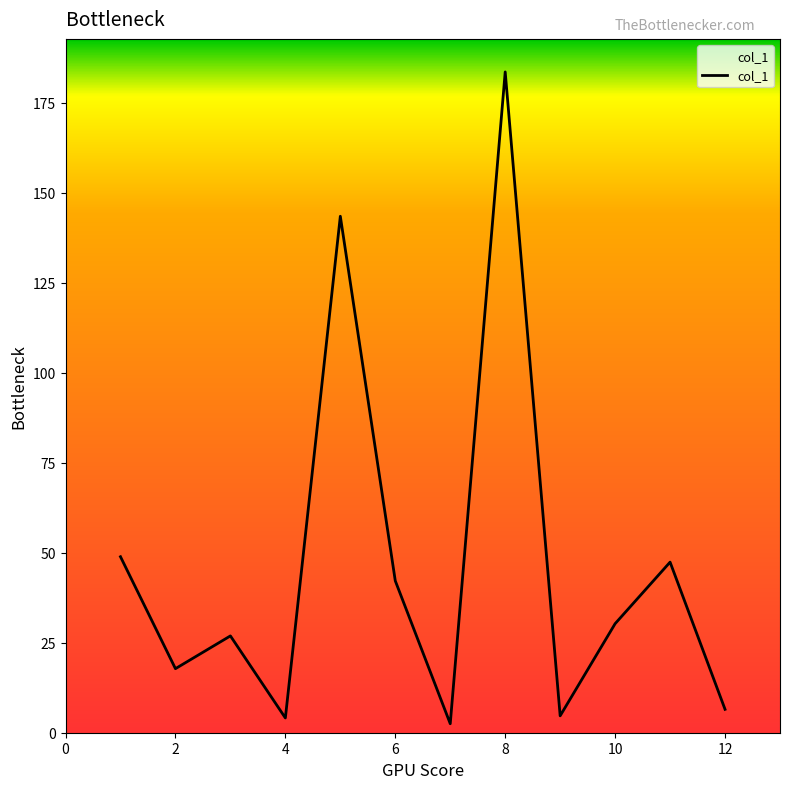

How many distinct data groups are displayed?

1